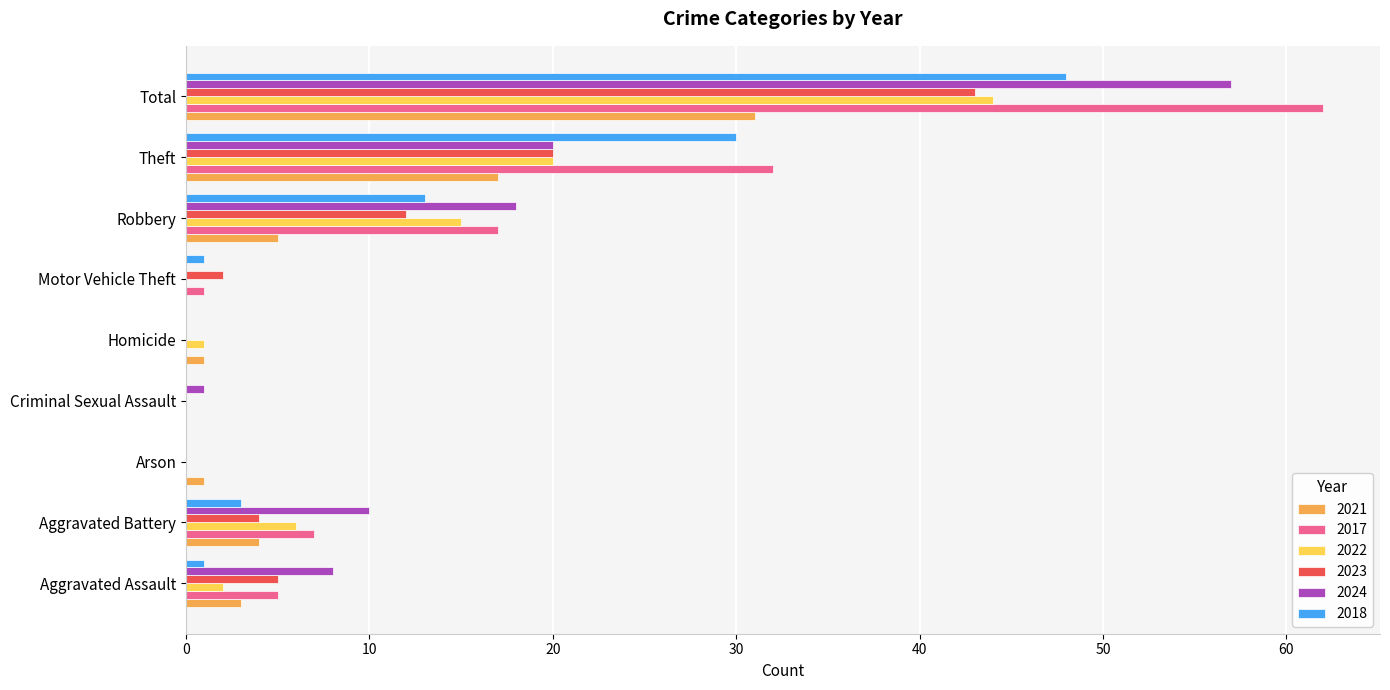

Read the 2021 value at Robbery.

5